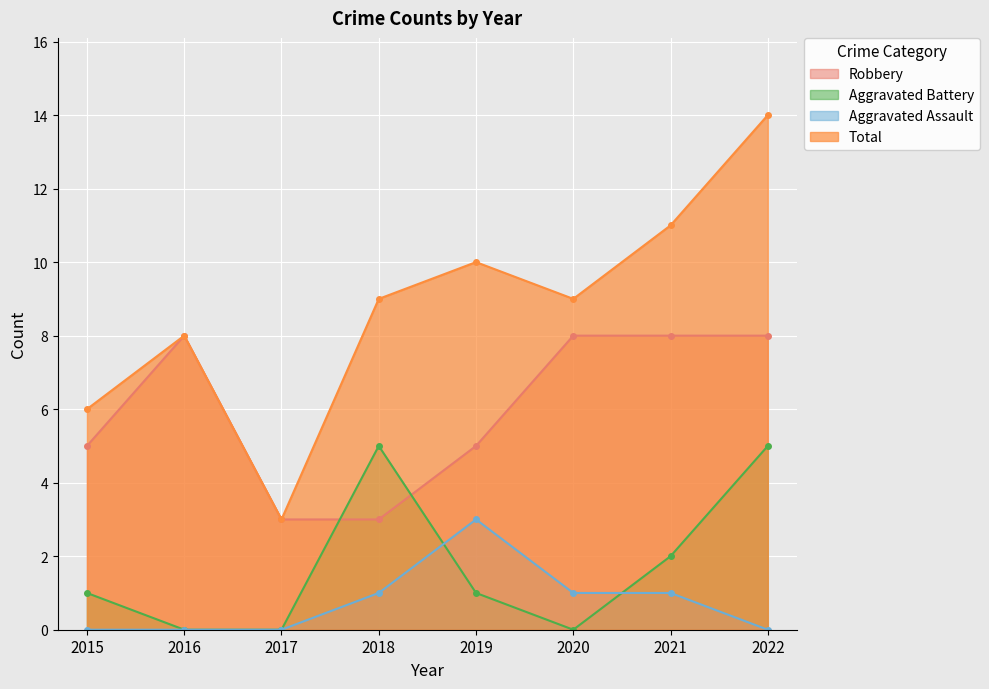

What is the value of the Aggravated Battery point at the 1st from the left?

1